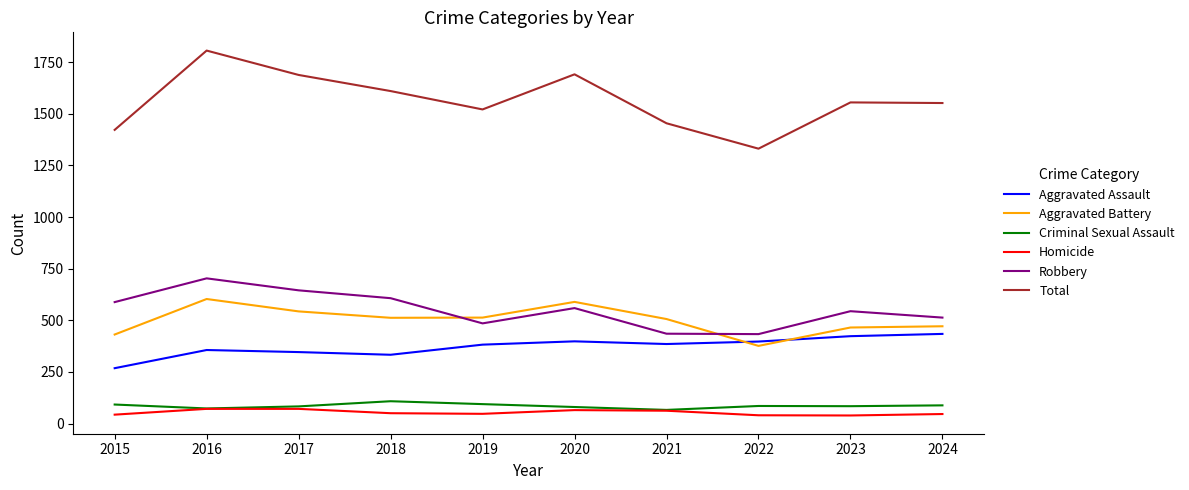

How many lines are shown in the chart?

6